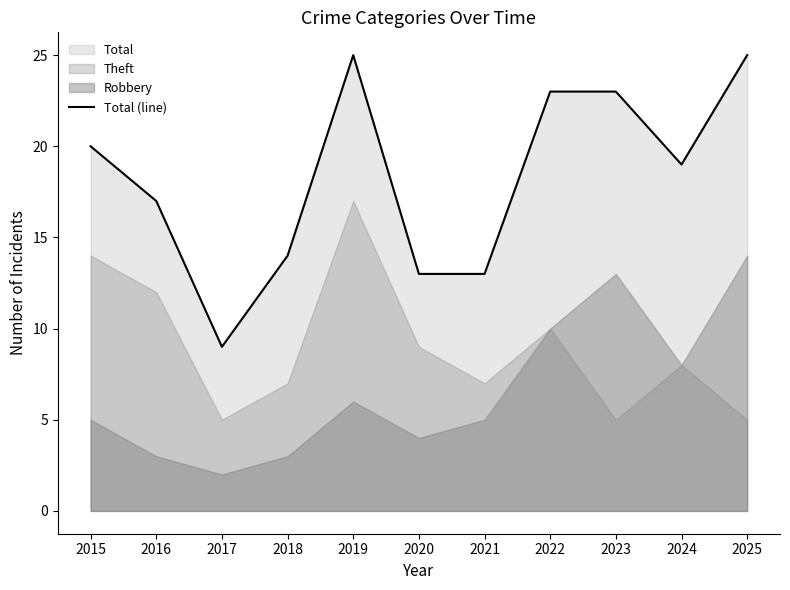

What is the smallest value displayed?

9